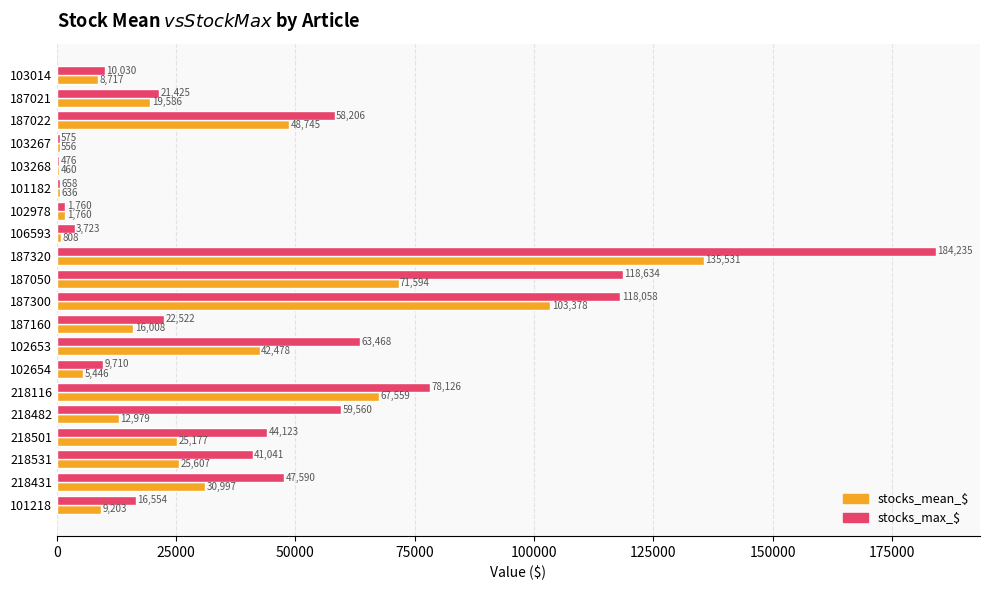

At which category is the sum across all series the highest?

187320